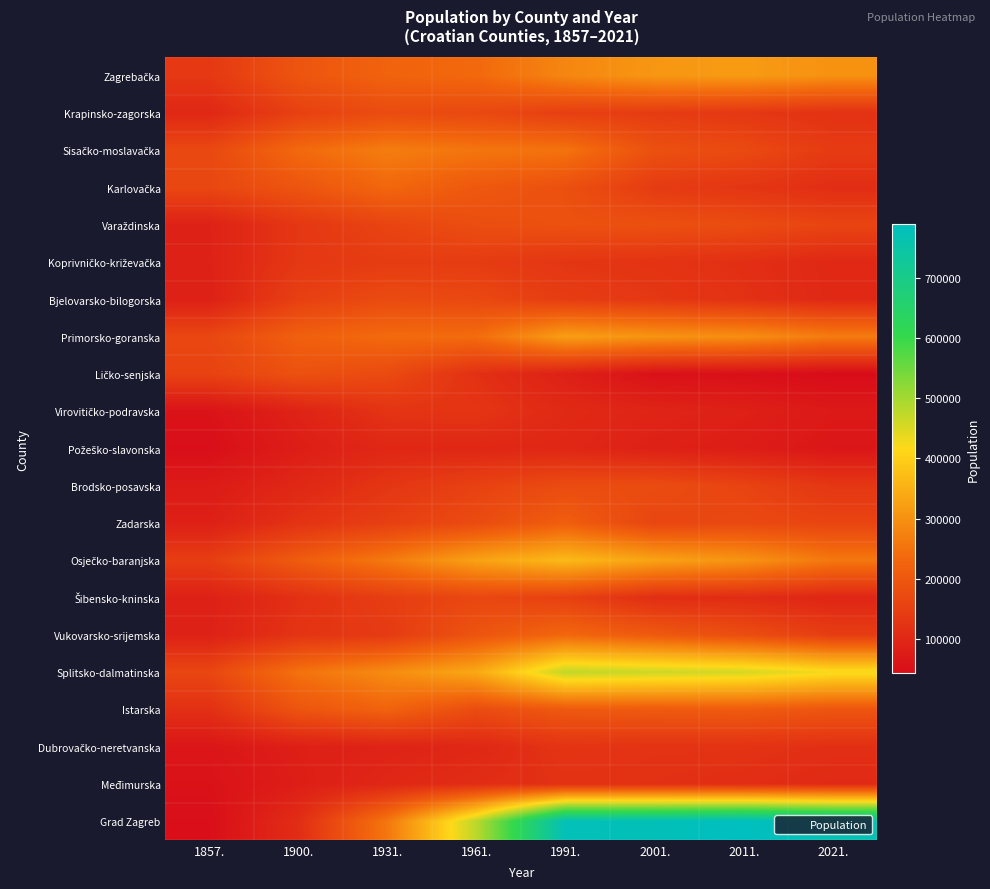

At 1931., list the series in order from largest to smallest.

Splitsko-dalmatinska, Sisačko-moslavačka, Osječko-baranjska, Grad Zagreb, Primorsko-goranska, Karlovačka, Zagrebačka, Istarska, Krapinsko-zagorska, Bjelovarsko-bilogorska, Ličko-senjska, Varaždinska, Zadarska, Šibensko-kninska, Koprivničko-križevačka, Vukovarsko-srijemska, Brodsko-posavska, Virovitičko-podravska, Požeško-slavonska, Međimurska, Dubrovačko-neretvanska